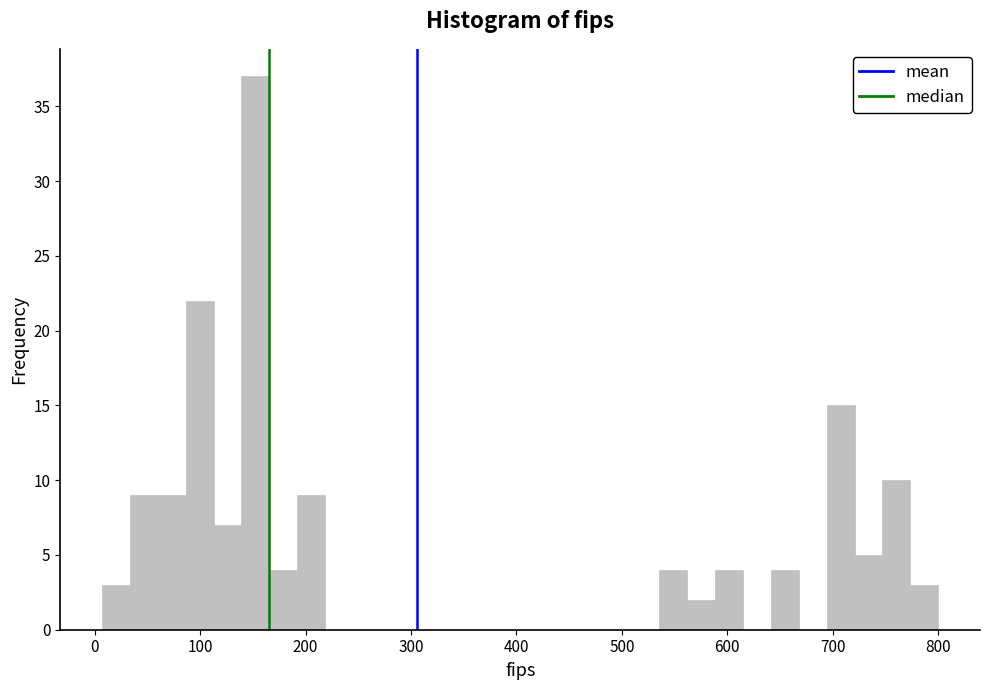

Read against the x-axis, roughly where is the centre of the tallest bar?

150